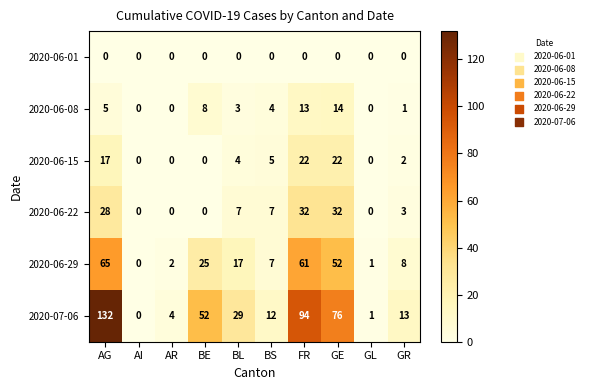

Which category has the highest value across all series?

AG